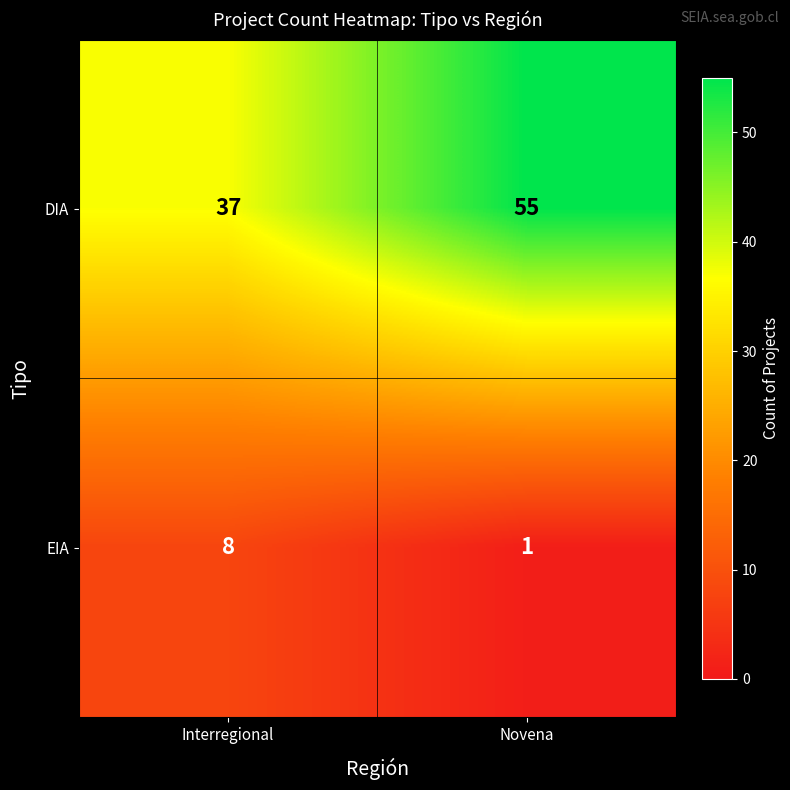

At which category is the sum across all series the highest?

Novena